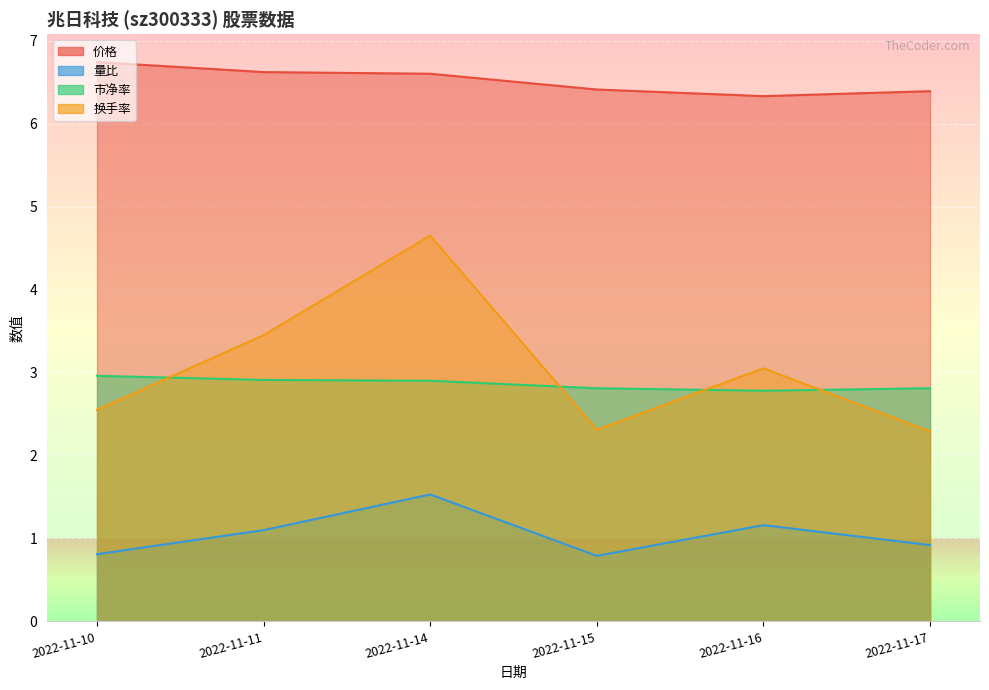

Where is the first local minimum for 量比?

2022-11-15